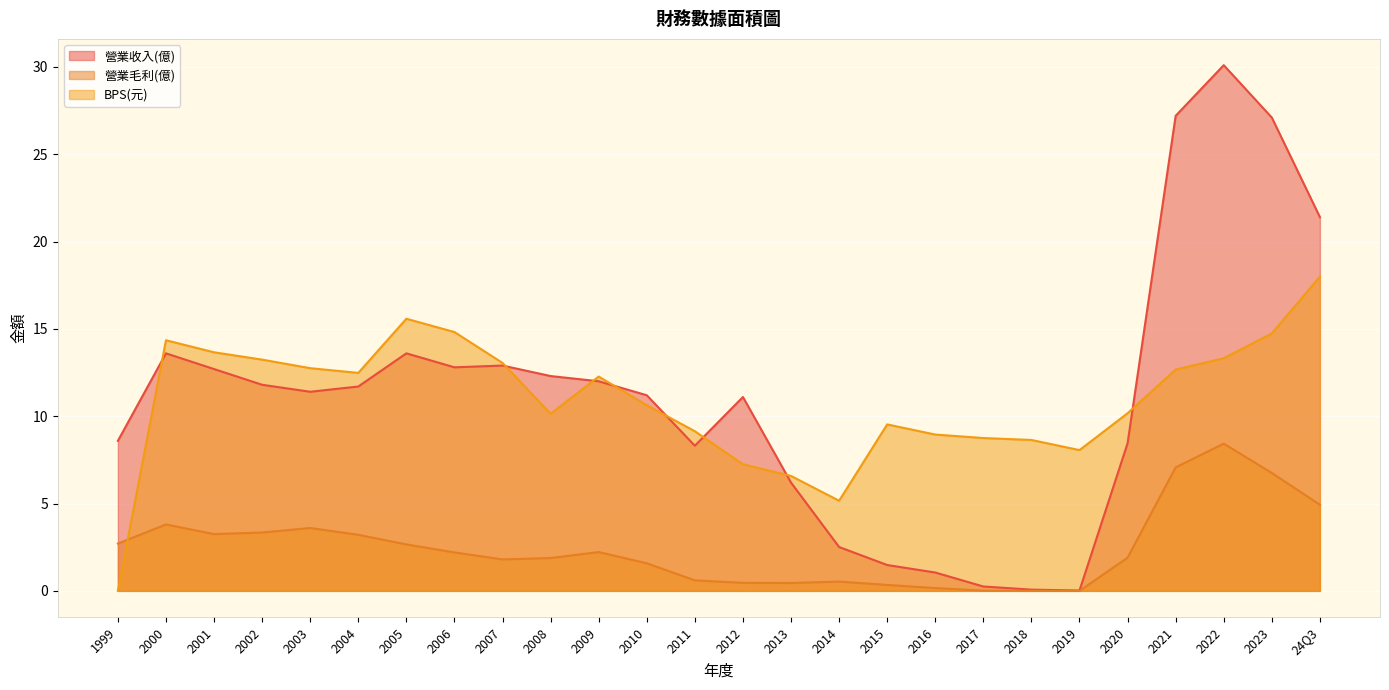

What is the average value of the 營業毛利(億) series?

2.5